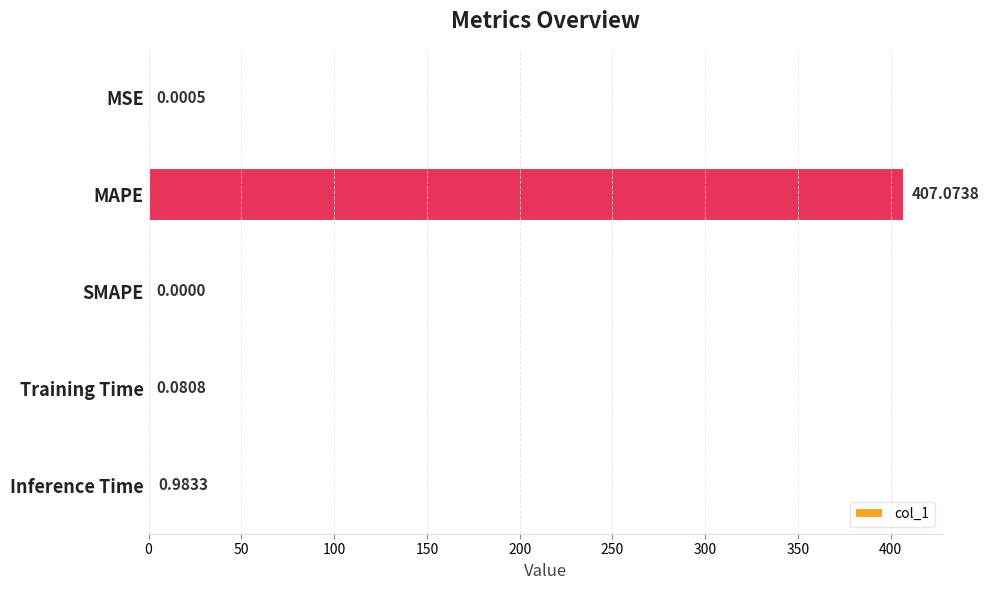

At which category does the chart reach its peak across all series?

MAPE